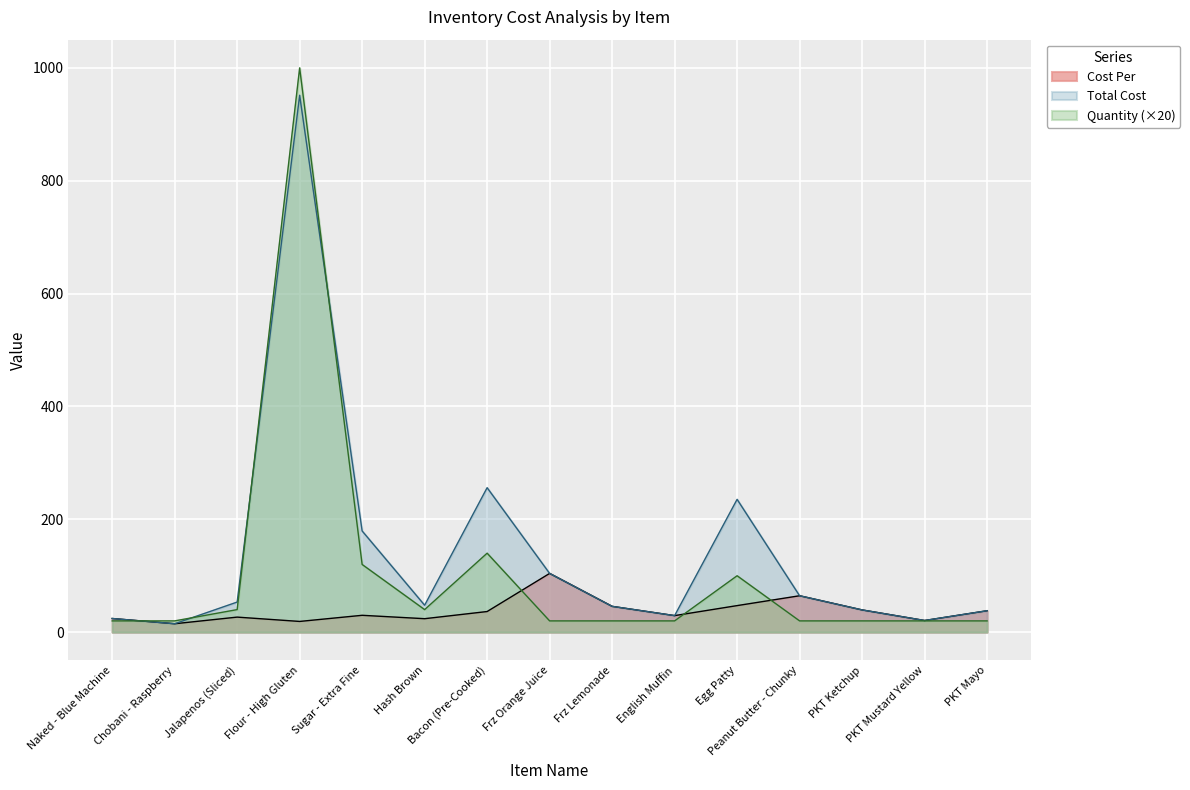

Does the chart display data point markers on the line(s)?

No